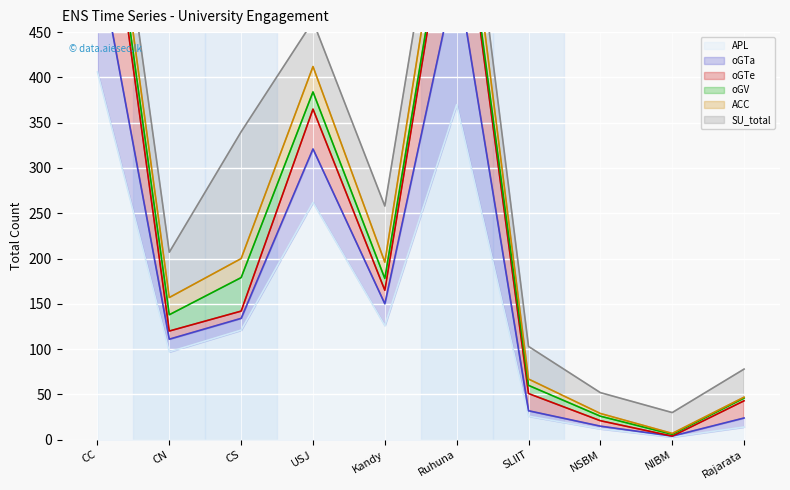

The APL series shows 14 at Rajarata. True or false?

True